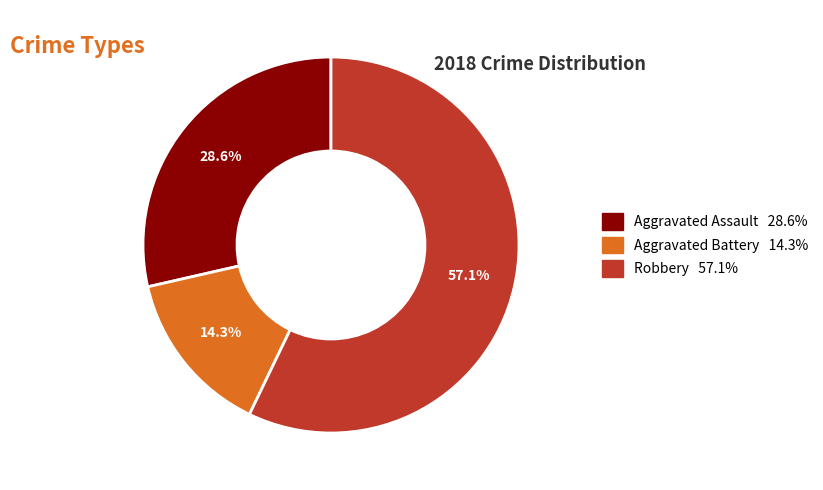

Does any single category account for the majority?

Yes